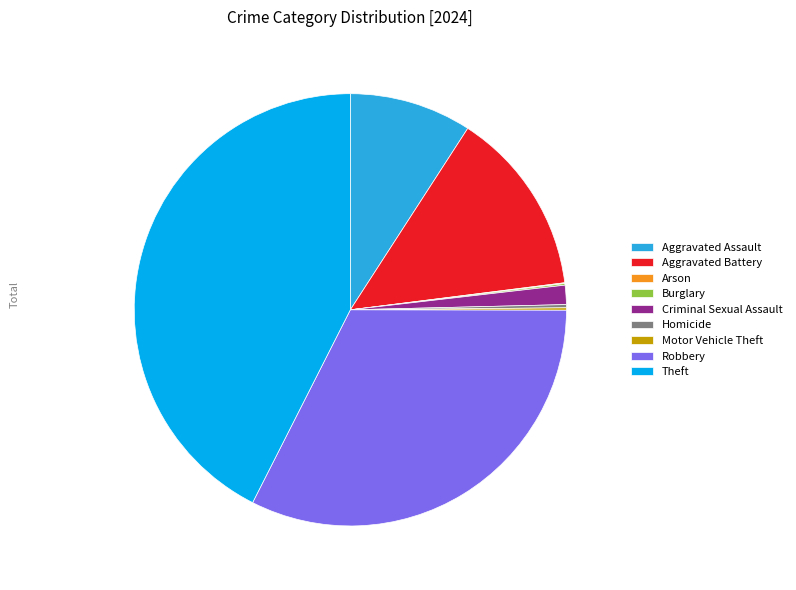

Combined, do Aggravated Assault and Criminal Sexual Assault account for over 50%?

No